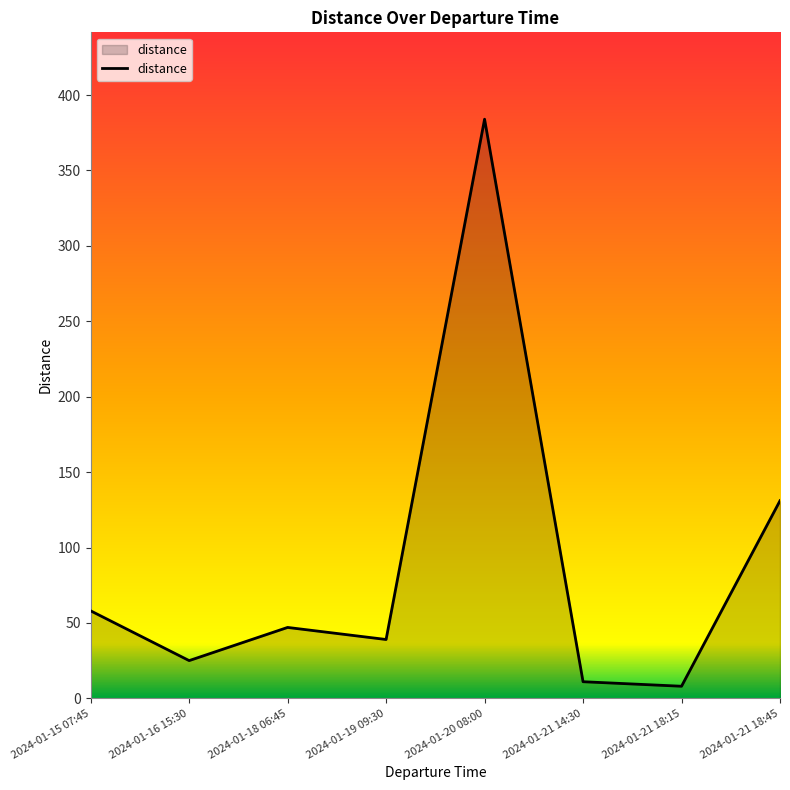

Is it true that the value at 2024-01-20 08:00 is 541?

False